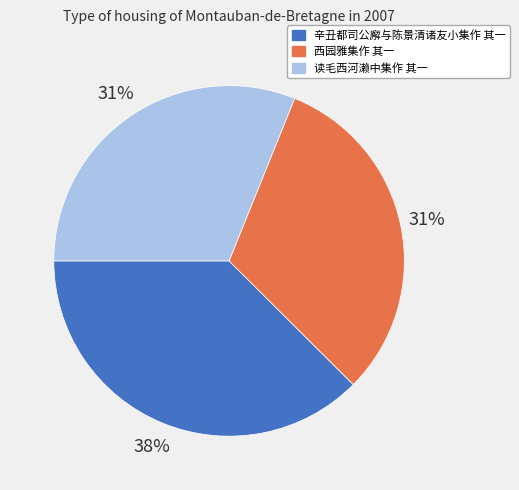

Does 辛丑都司公廨与陈景清诸友小集作 其一 represent more than half of the total?

No